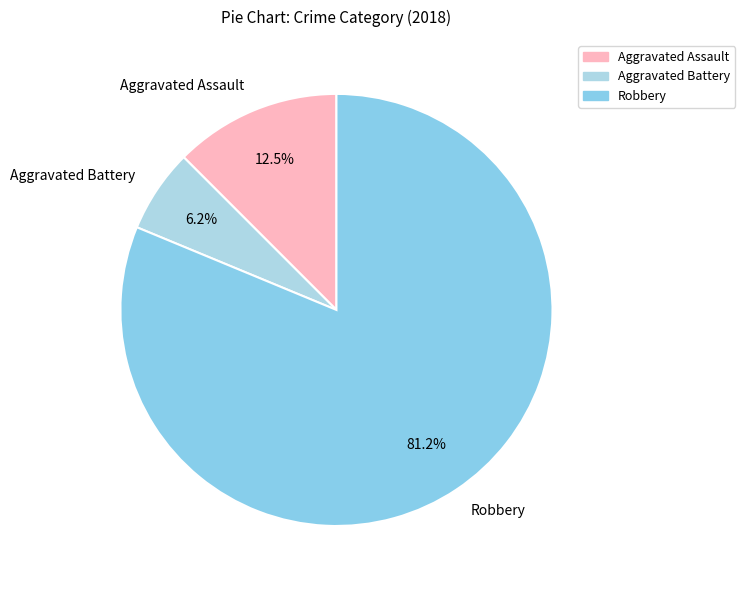

The Aggravated Battery slice represents 1% of the pie. True or false?

False